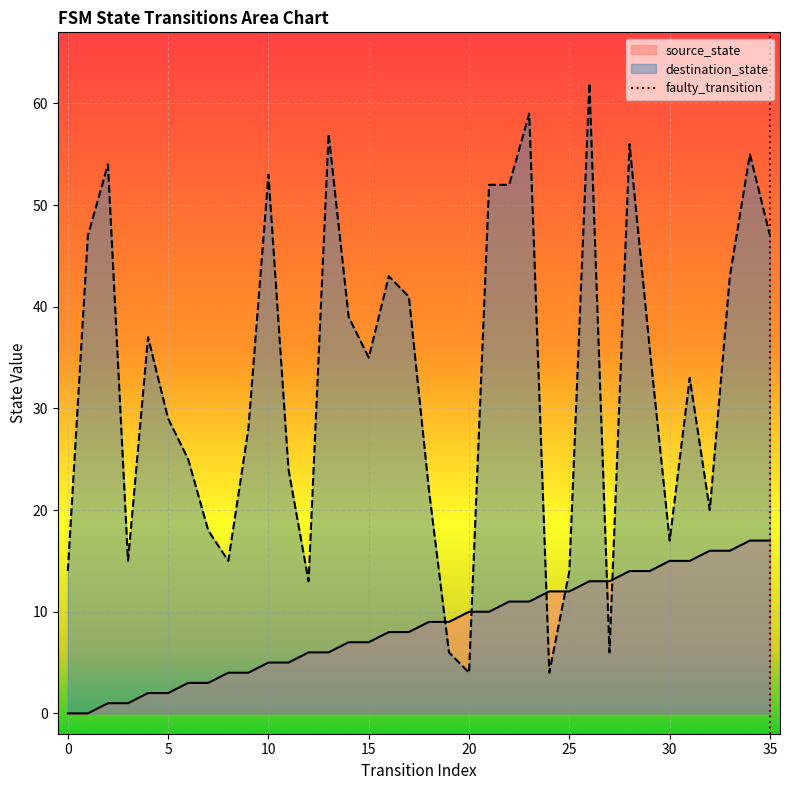

Which category has the highest value in the source_state series?

34